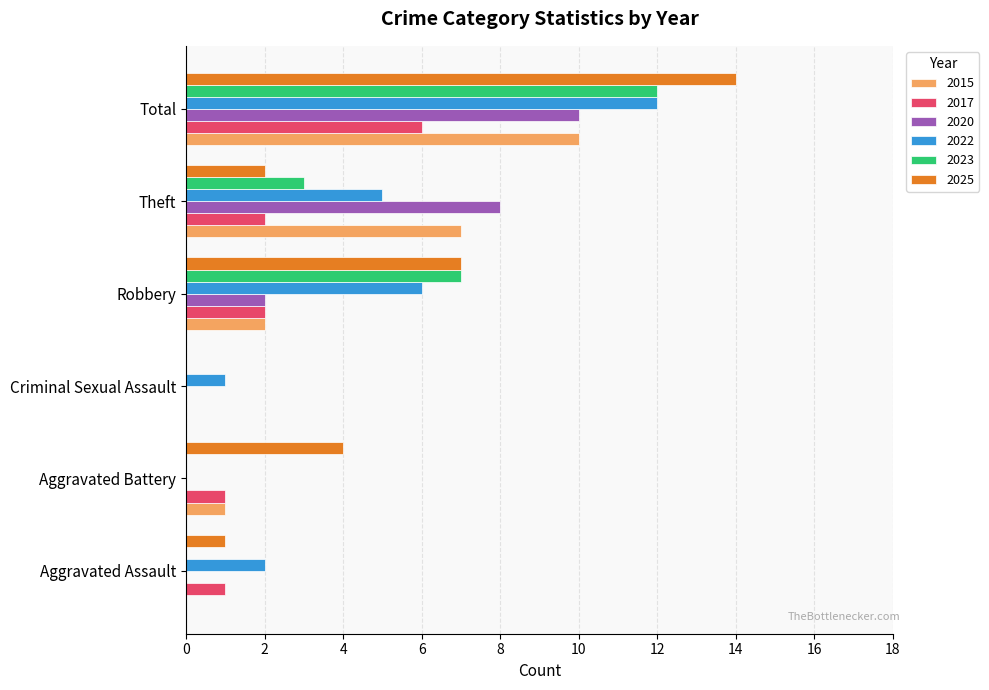

At which category is the sum across all series the highest?

Total